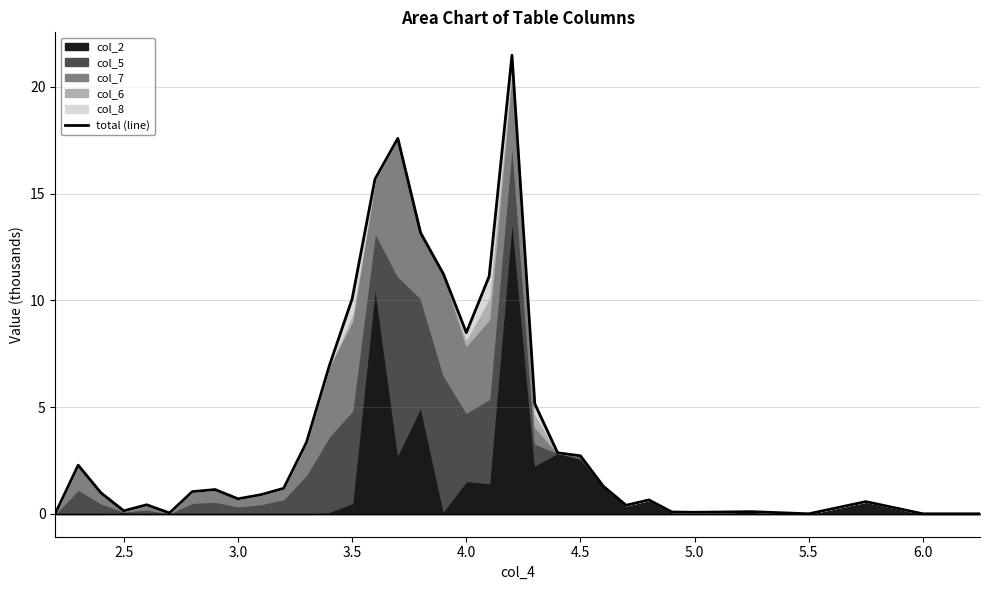

How many data points are above 1?

18